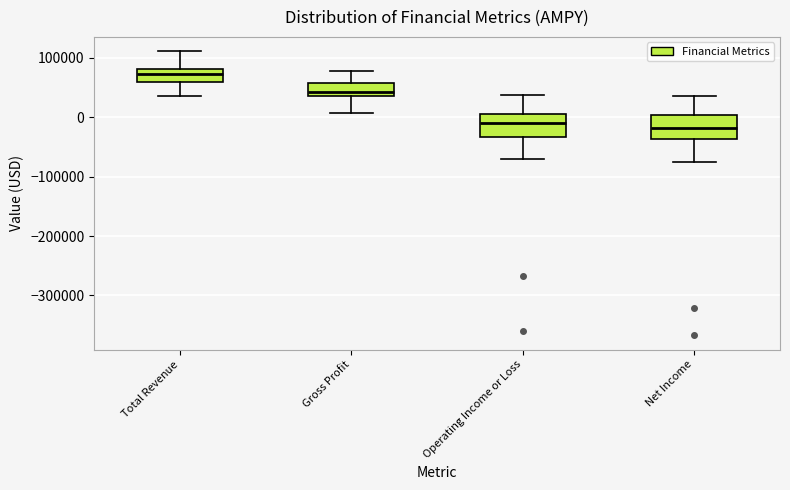

Where does the median line of the box for Total Revenue sit on the y-axis? The values are not printed on the chart, so give them approximately, as read against the axis.

70000